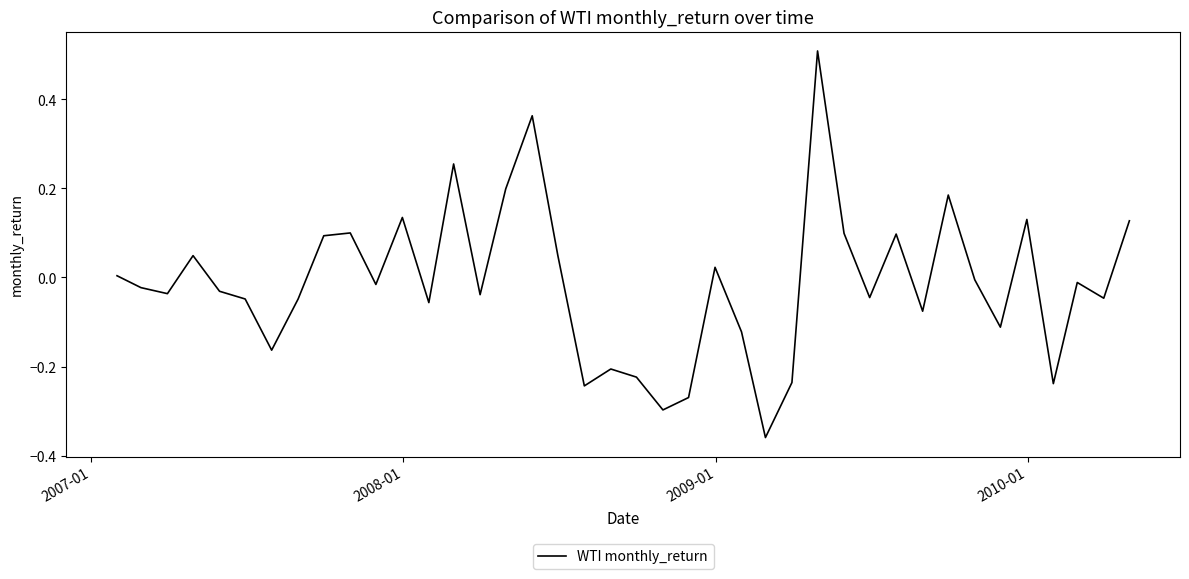

What is the difference between the maximum and minimum values?

0.9